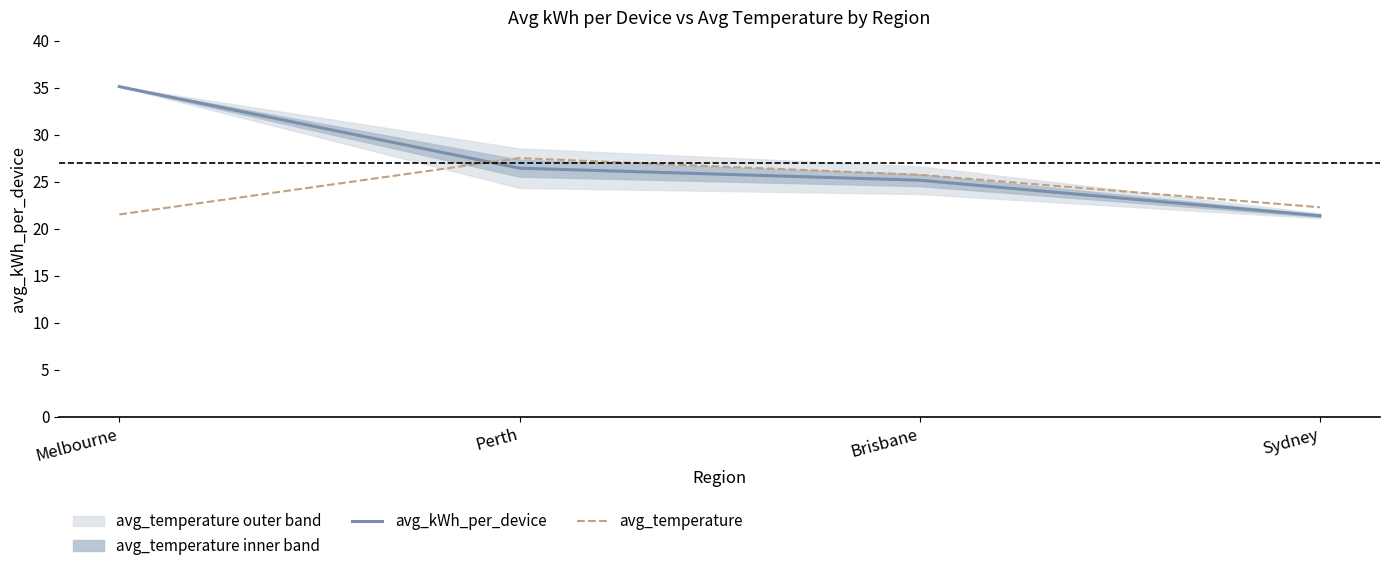

At which label is avg_temperature closest to 24?

Brisbane